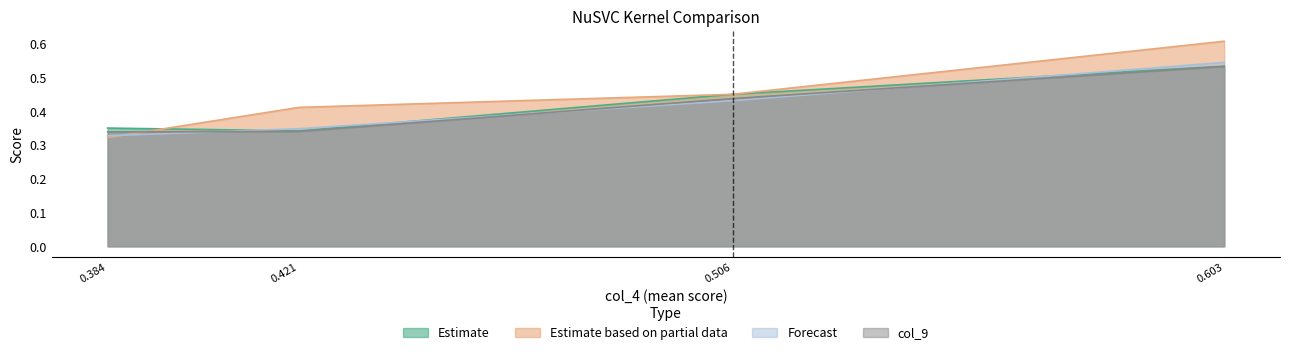

True or false: col_5 and col_9 intersect in this chart.

False